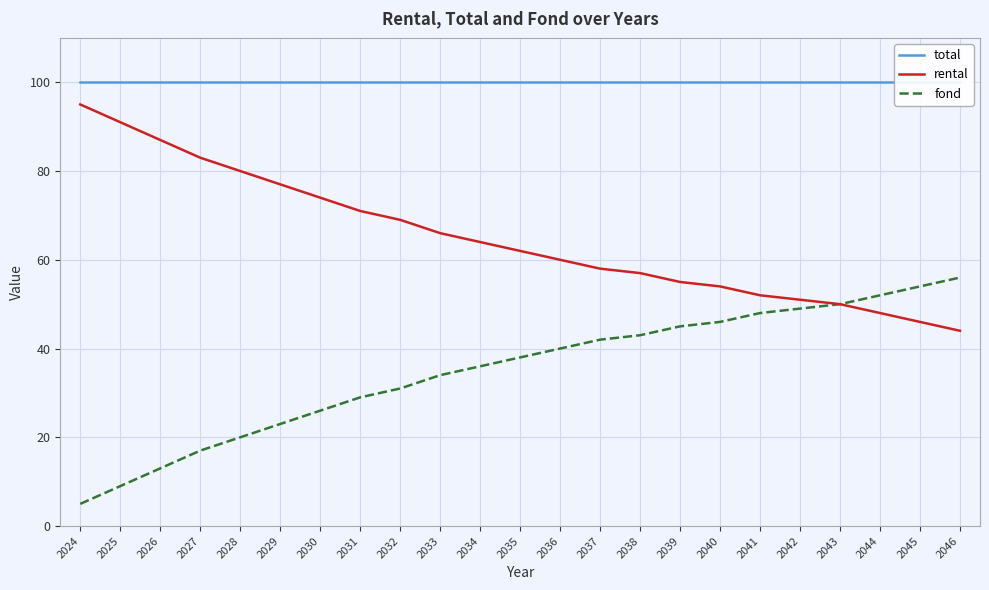

True or false: fond has a value of 49 at 2042.

True